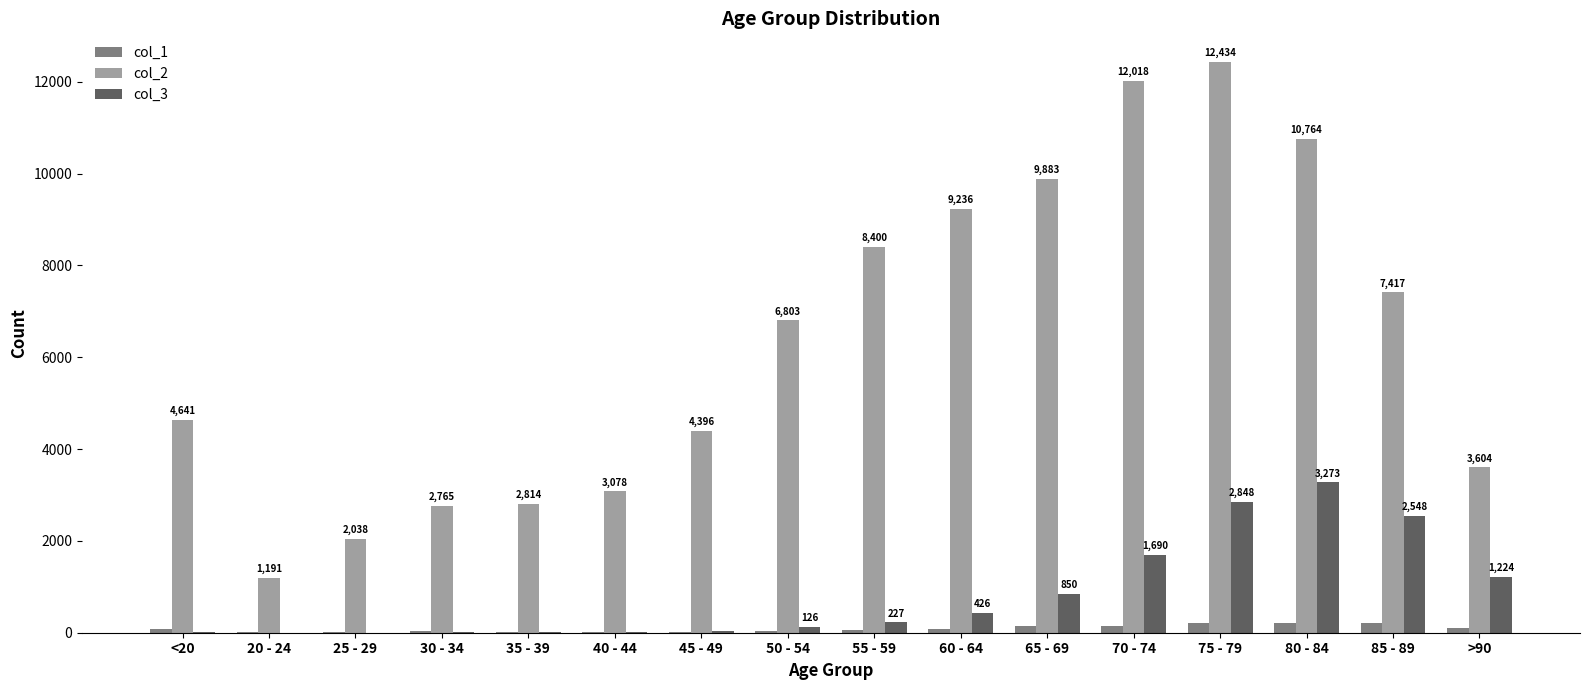

What is the sum of the col_2 values at 80 - 84 and 40 - 44?

13842